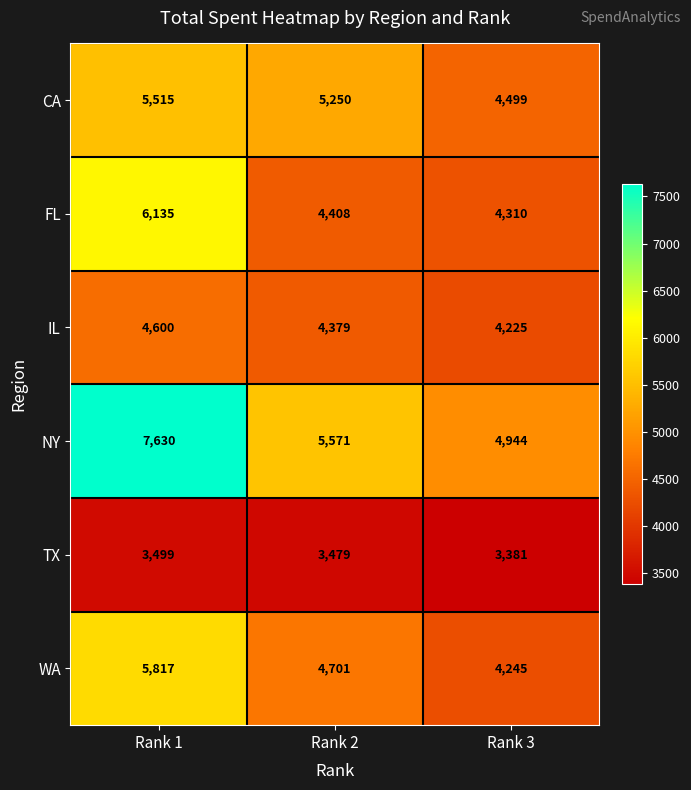

What is the total value across all series at Rank 3?

25604